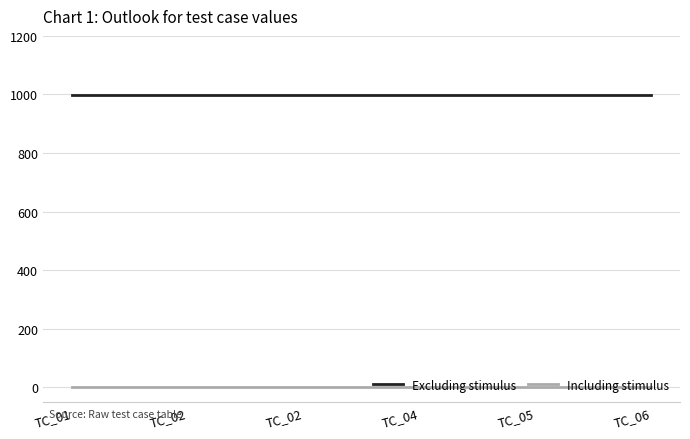

What are all the series names shown in the legend?

Excluding stimulus, Including stimulus